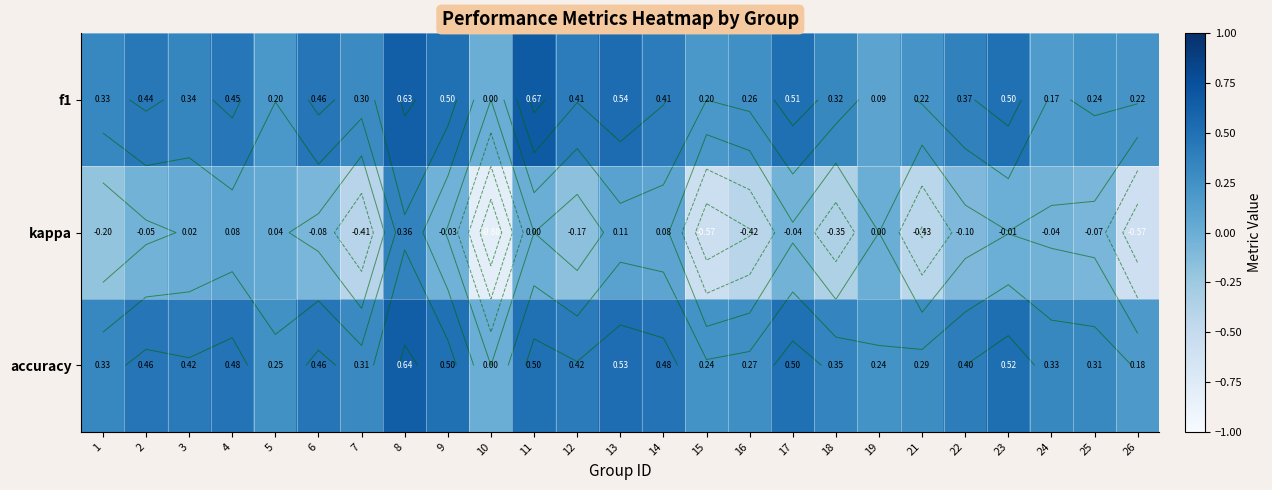

At which label is f1 closest to 0?

10